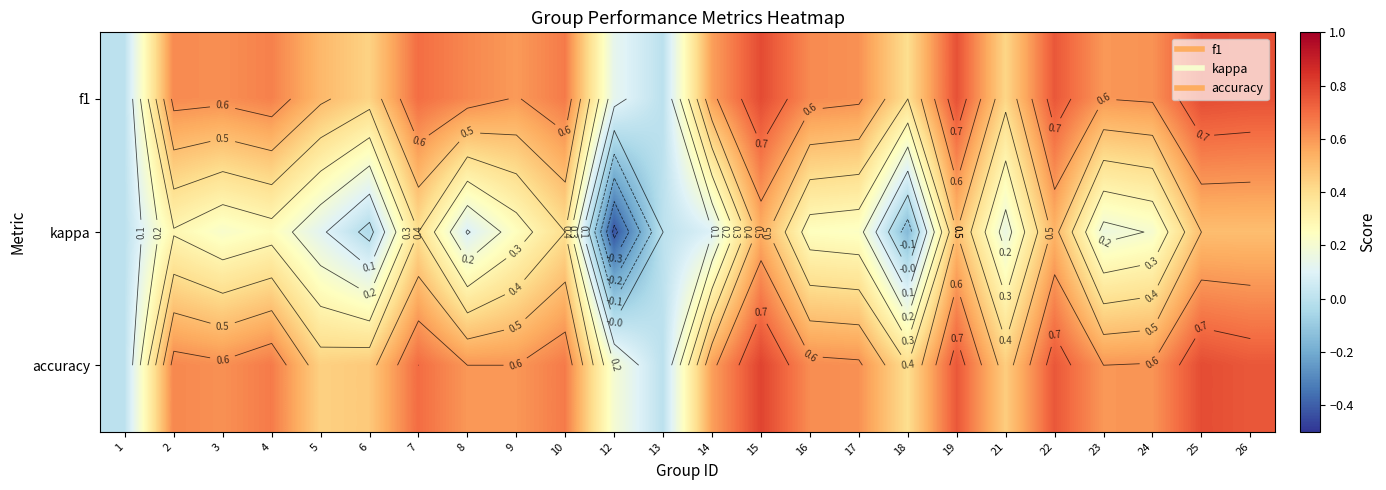

Which series has the largest total across all categories?

accuracy